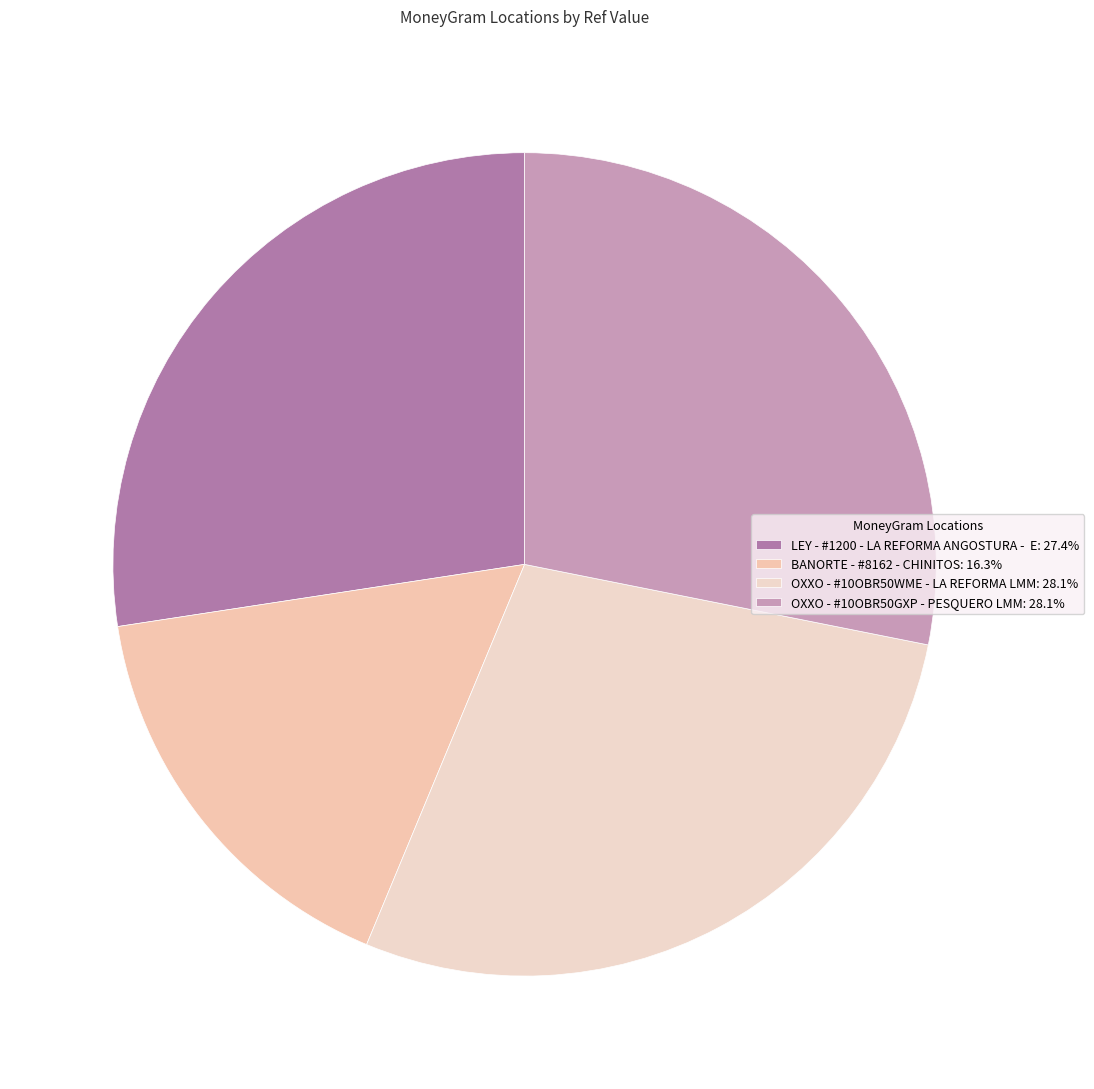

Which slice is the smallest?

BANORTE - #8162 - CHINITOS